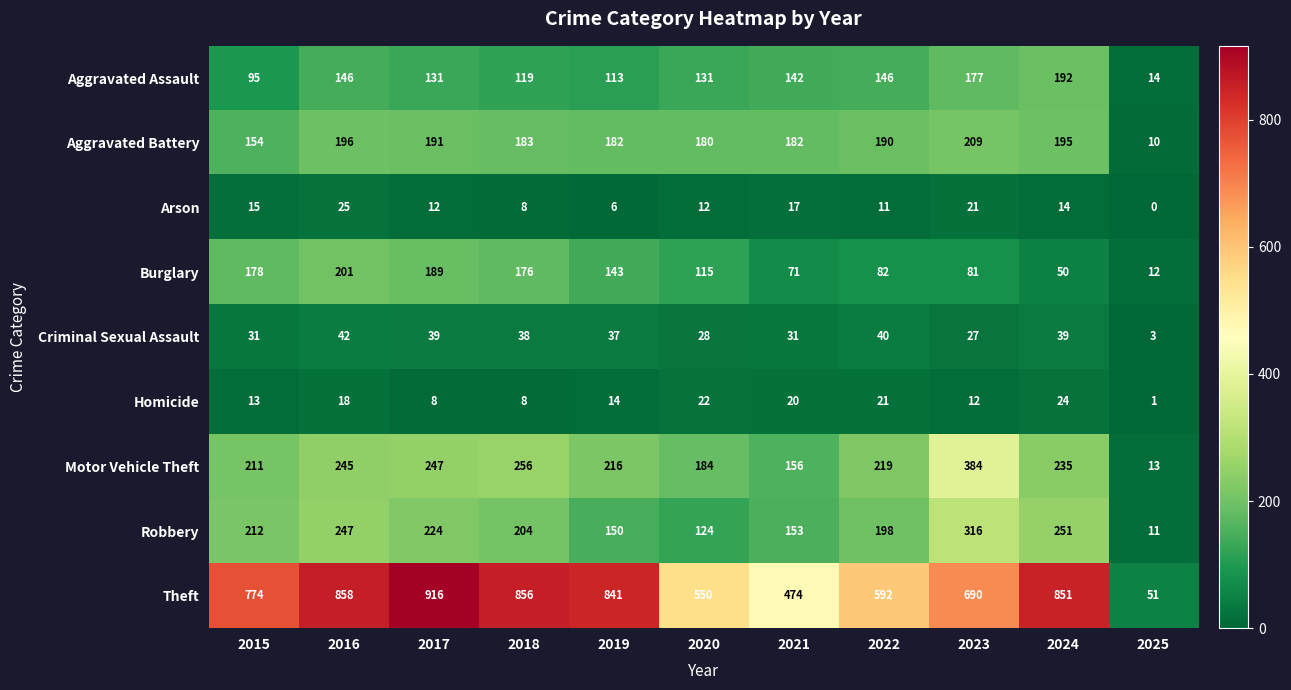

What is the difference between the Criminal Sexual Assault values at 2015 and 2020?

3